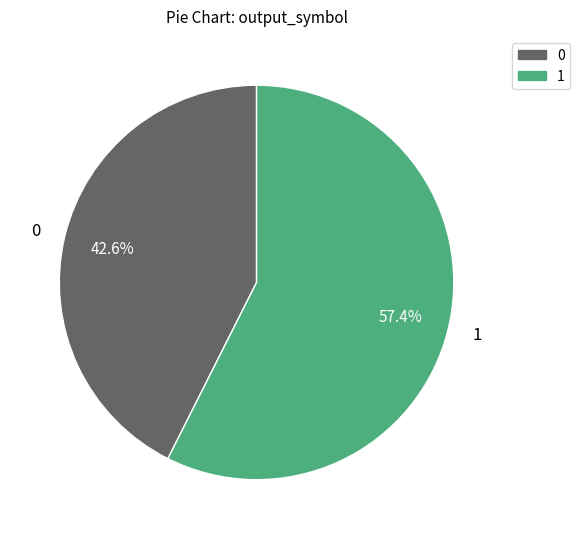

To the nearest percent, what percentage of the pie is 1?

57%